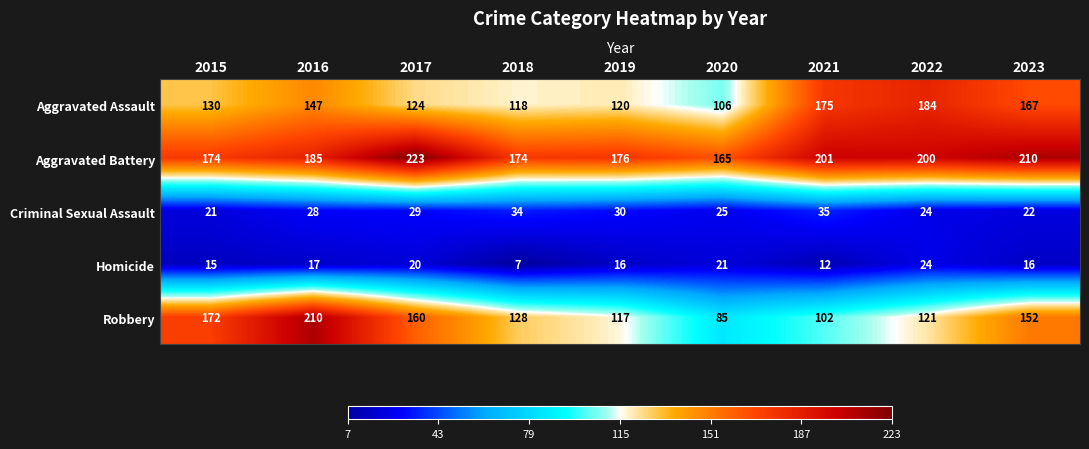

The Homicide series shows 3 at 2018. True or false?

False